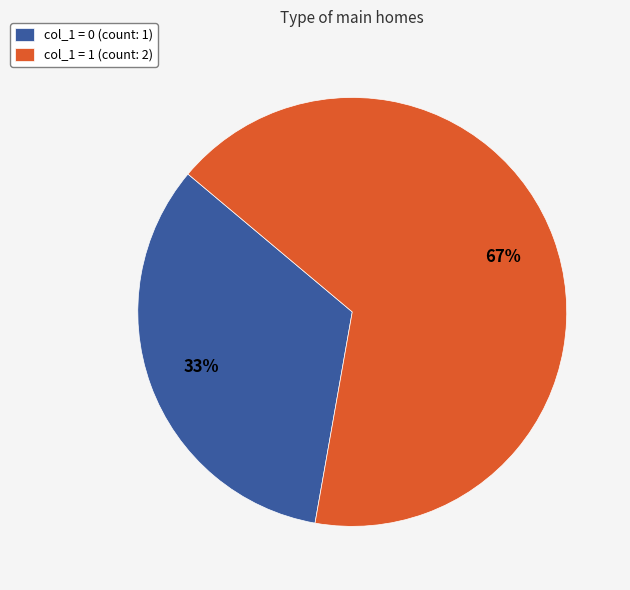

To the nearest percent, what is the average slice percentage?

50%